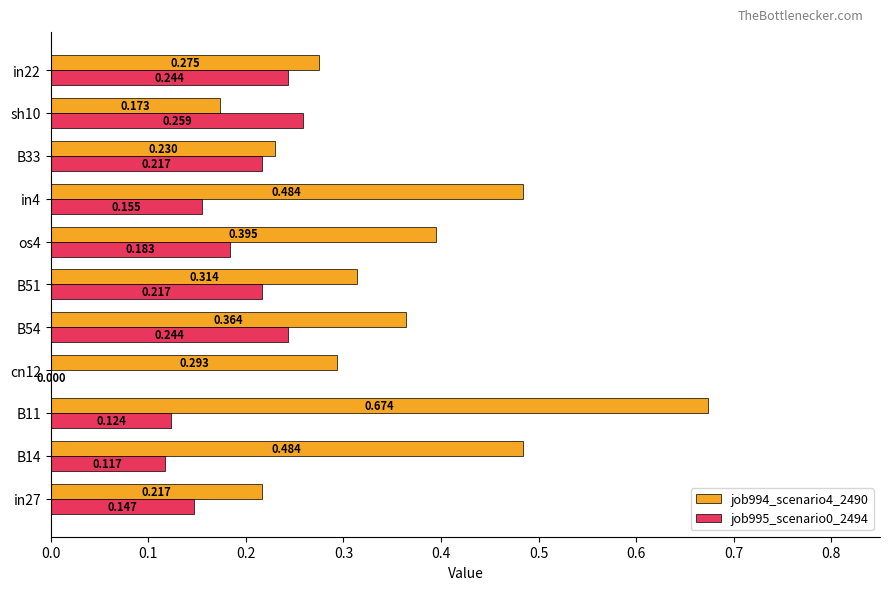

Count the number of data series in this chart.

2